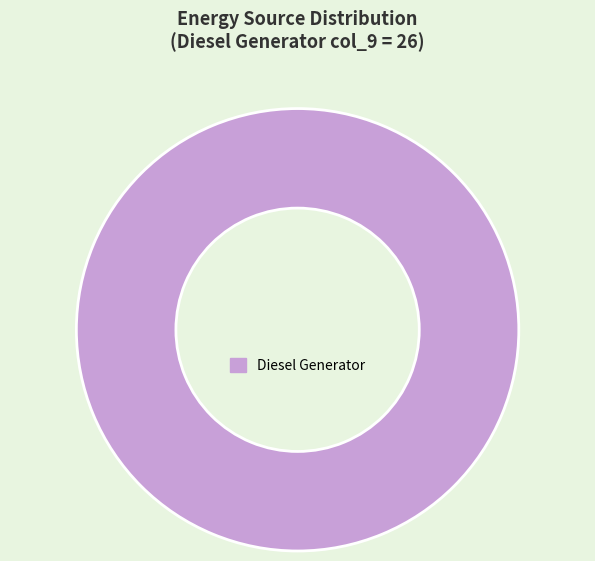

Count the number of slices in the pie.

1